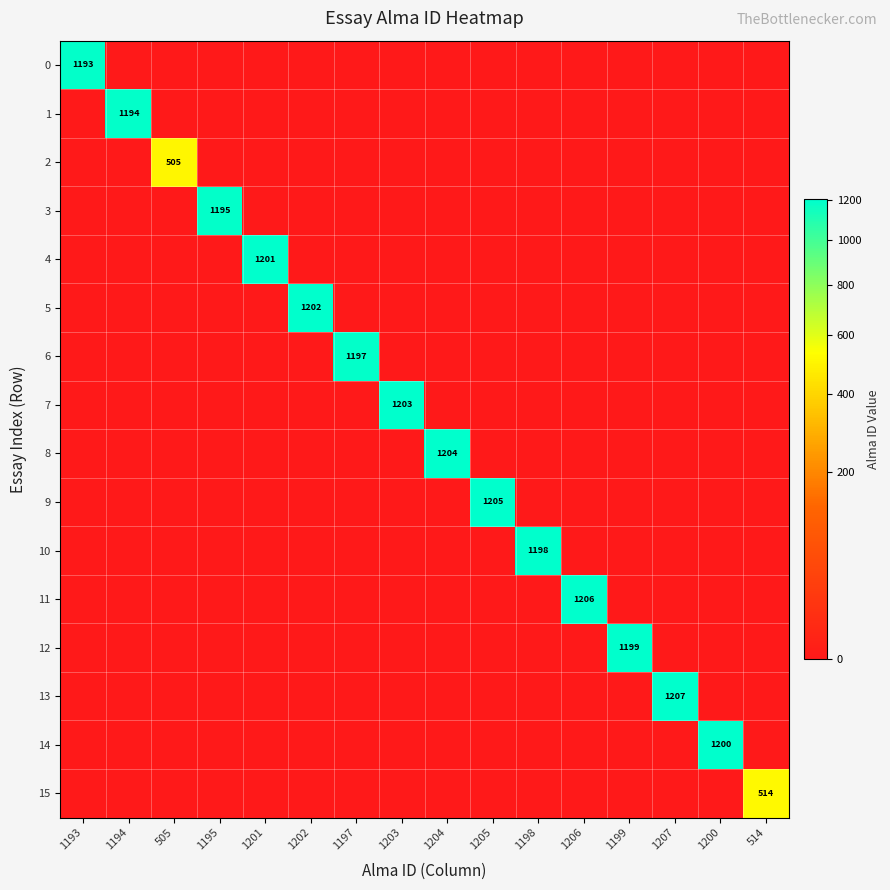

How many series are shown in this chart?

16